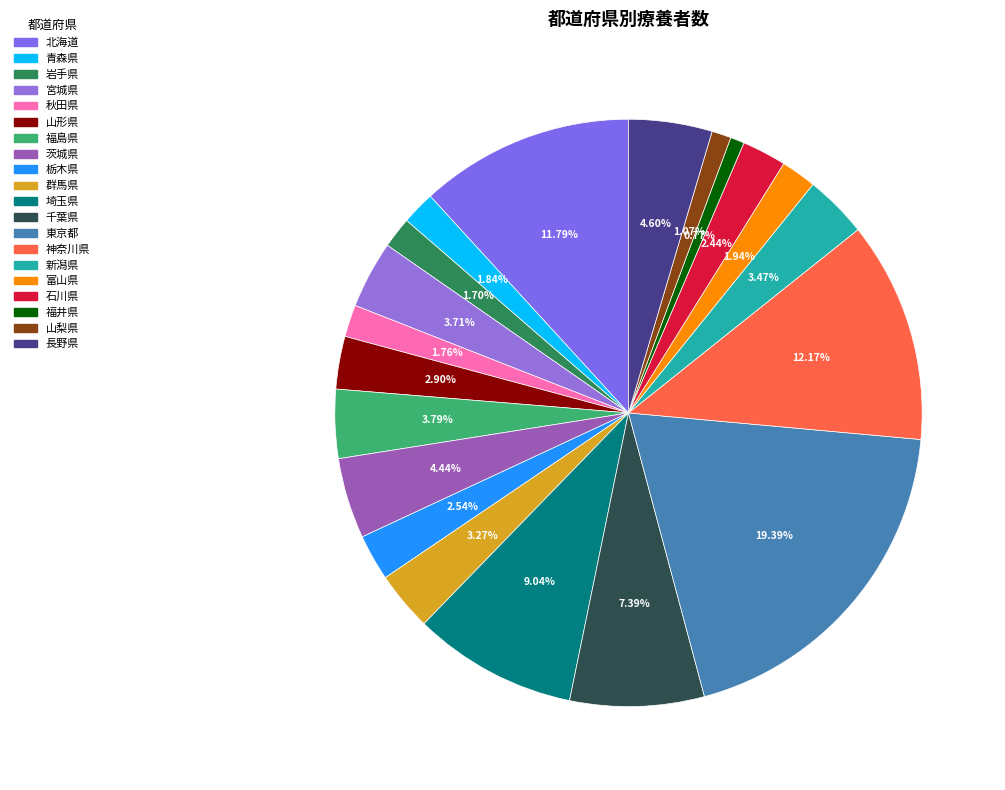

What percentage do 石川県 and 山形県 together represent?

5.3%